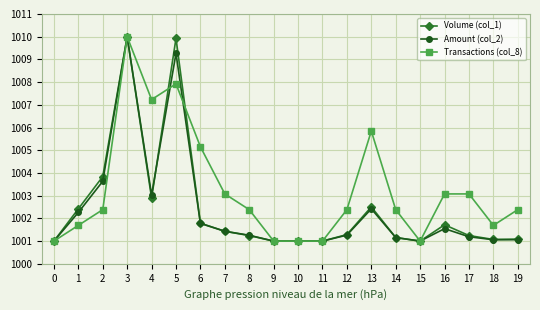

What is the value of the Amount (col_2) point at the 11th from the left?

1001.0